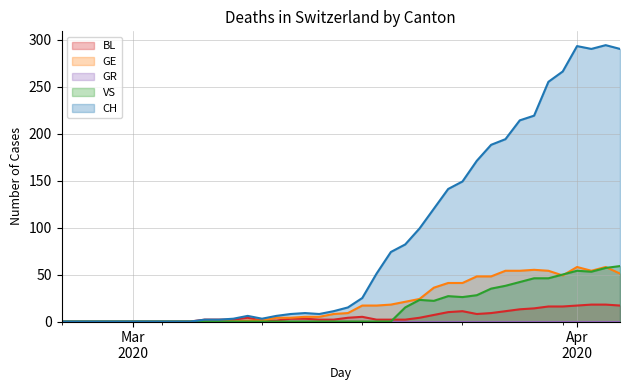

What is the maximum value for GE?

58